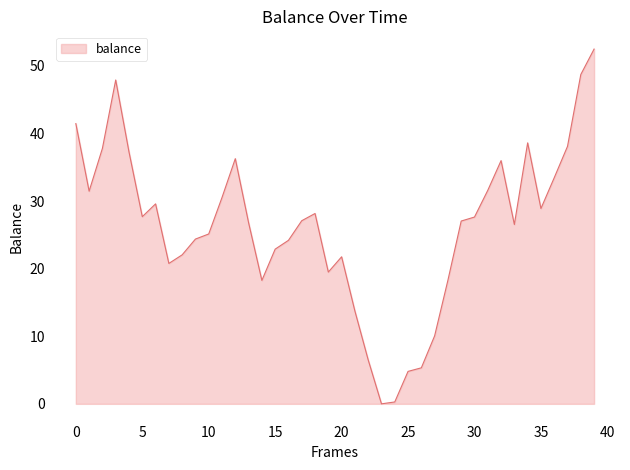

What is the maximum value shown in the chart?

52.5